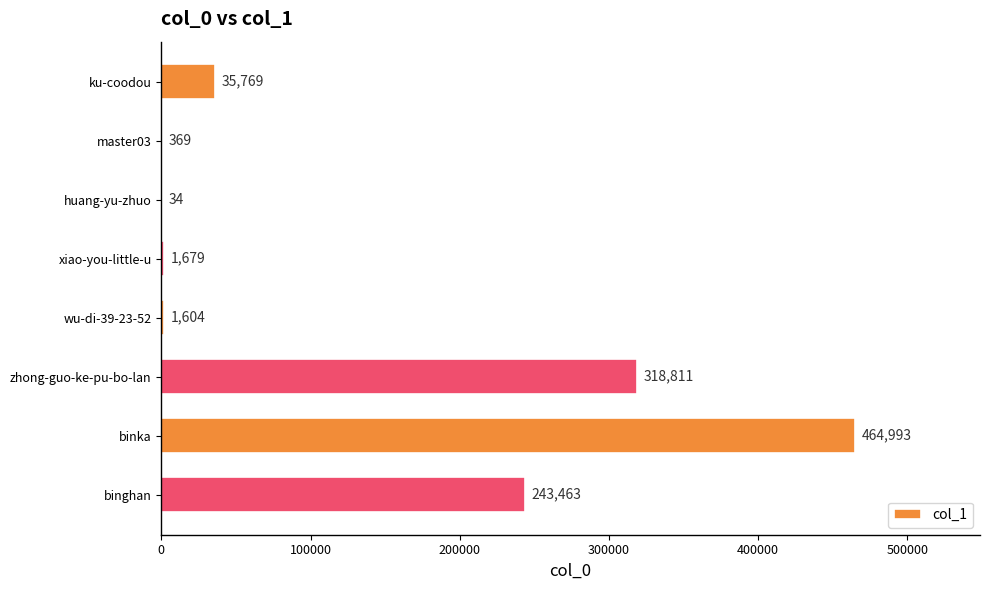

Are the bars horizontal?

Yes